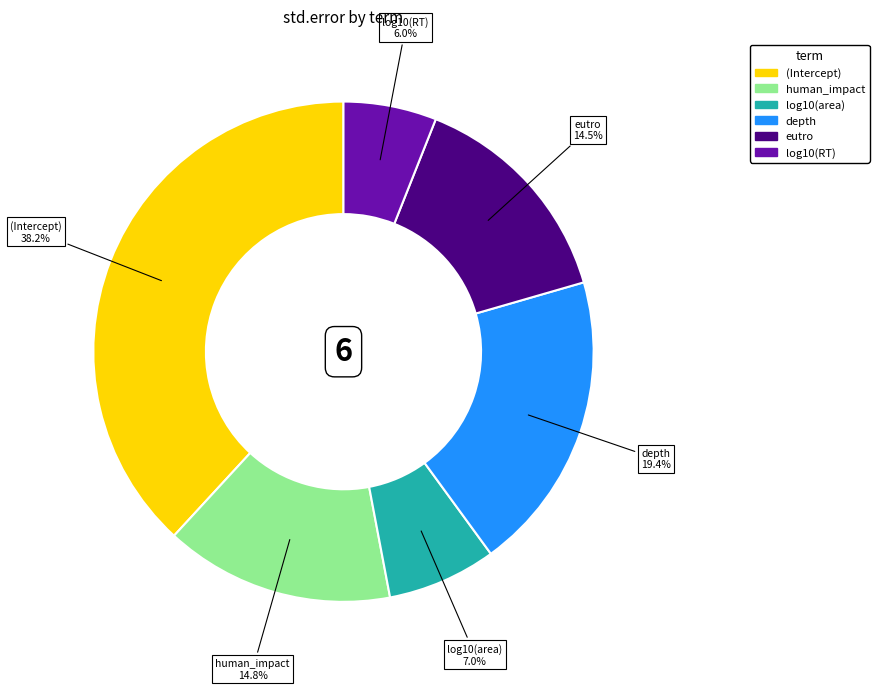

What is the largest slice in the pie chart?

(Intercept)